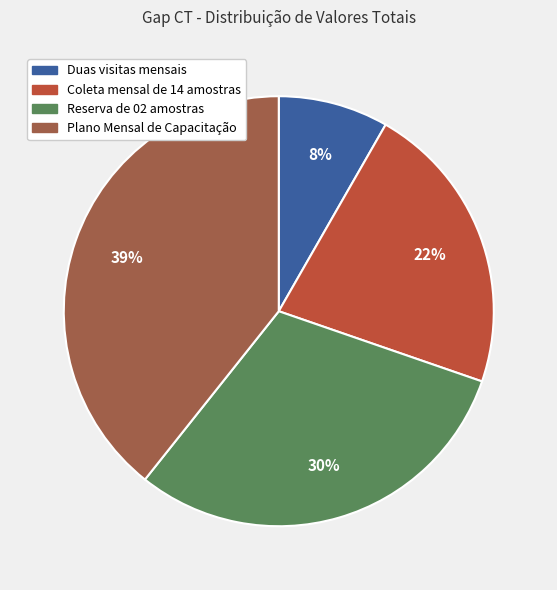

What portion of the pie excludes Plano Mensal de Capacitação?

60.7%